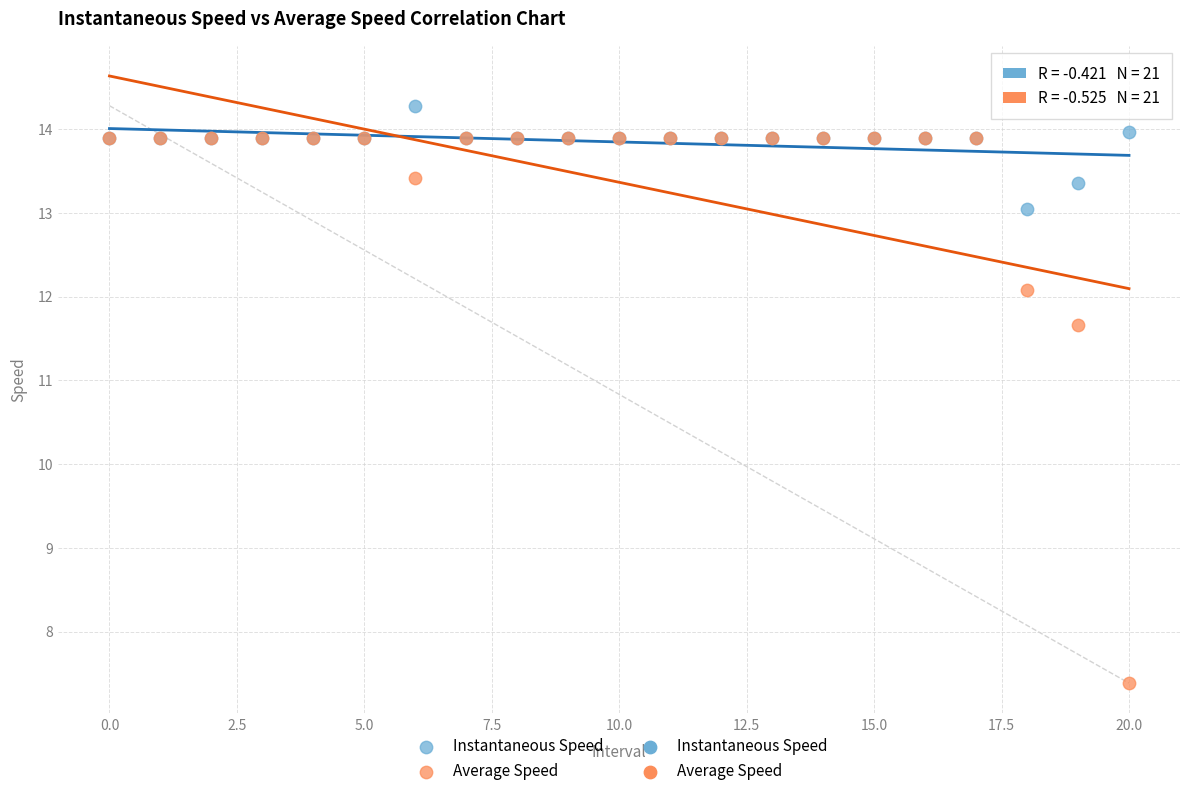

In the Average Speed series, what Y value is closest to 10?

11.7